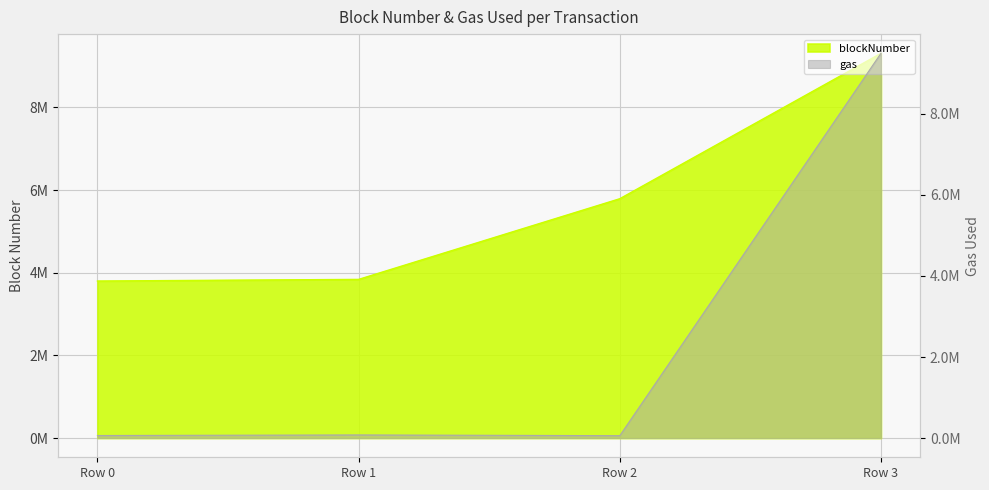

Count the number of data series in this chart.

2